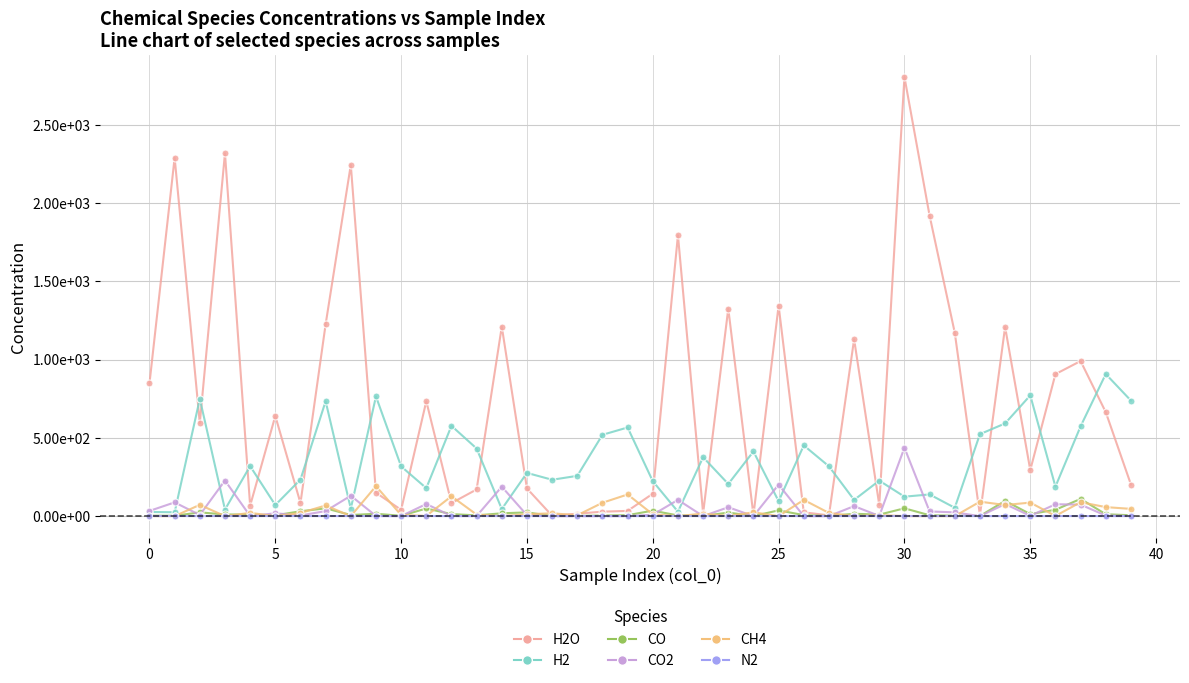

How many times do CH4 and H2O cross each other?

14